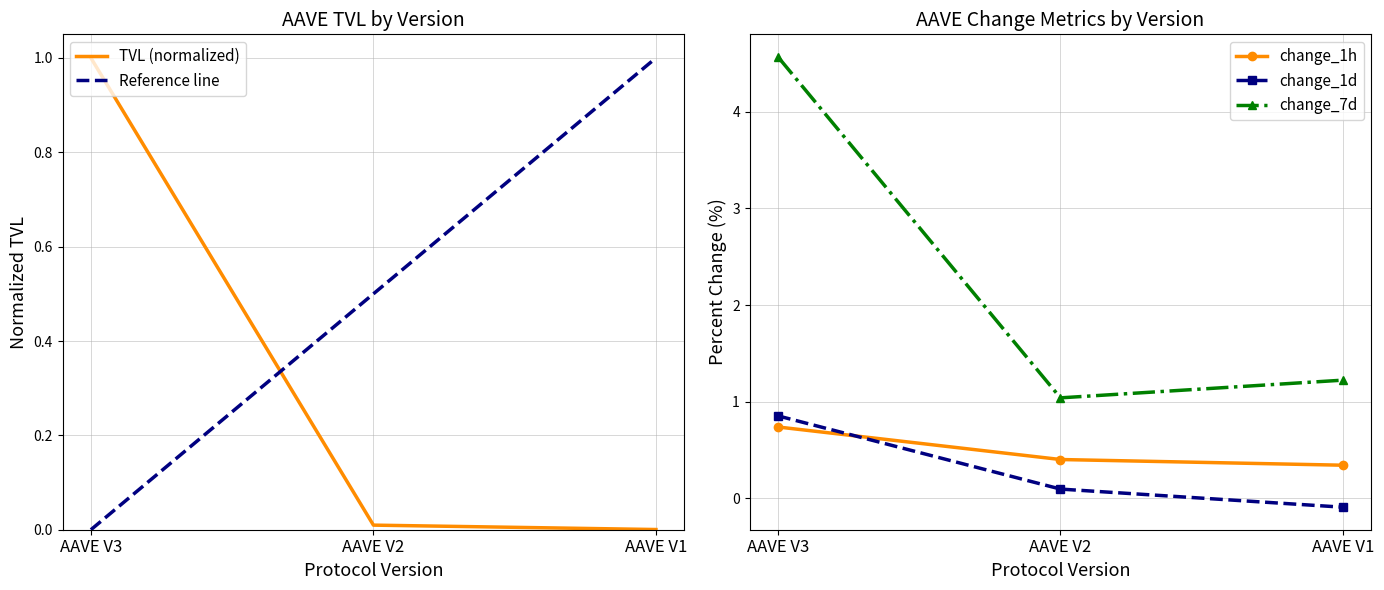

Which category has the lowest value in the change_7d series?

AAVE V2